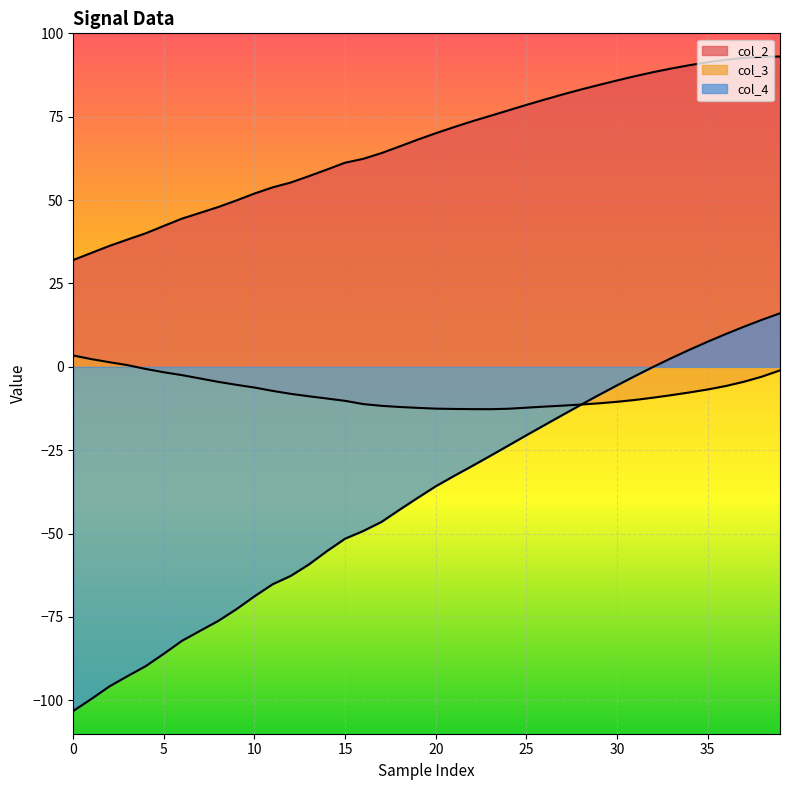

How many distinct data groups are displayed?

3